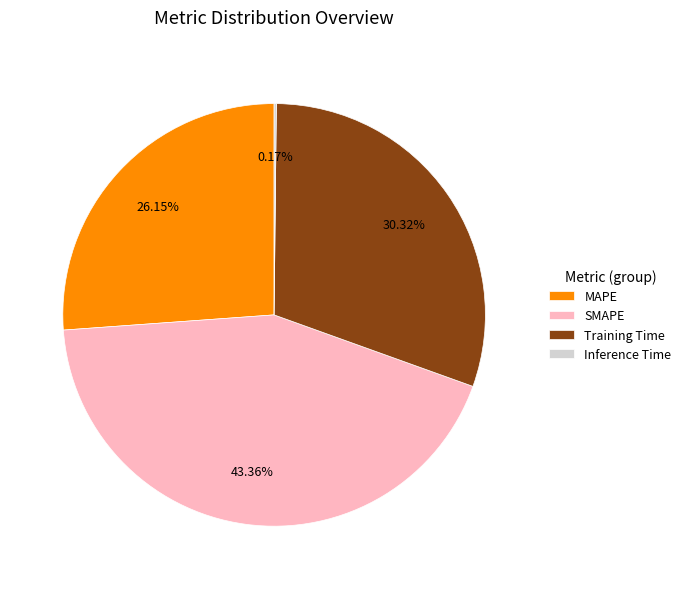

Which category has the biggest portion of the pie?

SMAPE